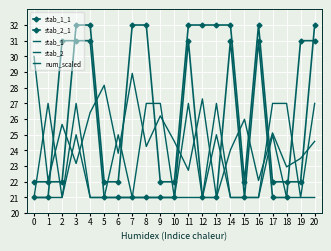

How many lines are shown in the chart?

5